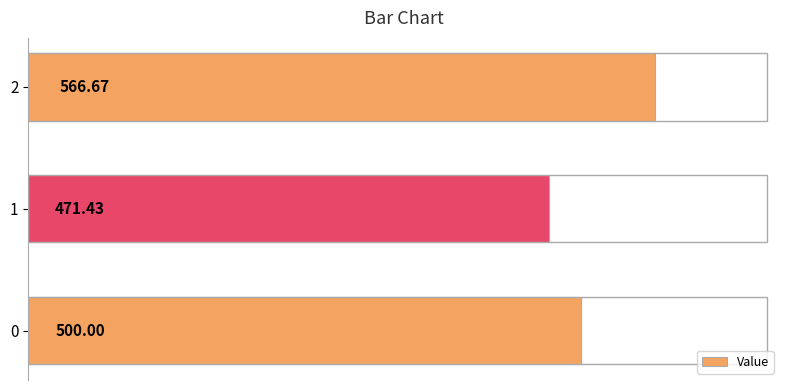

What is the difference between the values at 0 and 2?

66.7